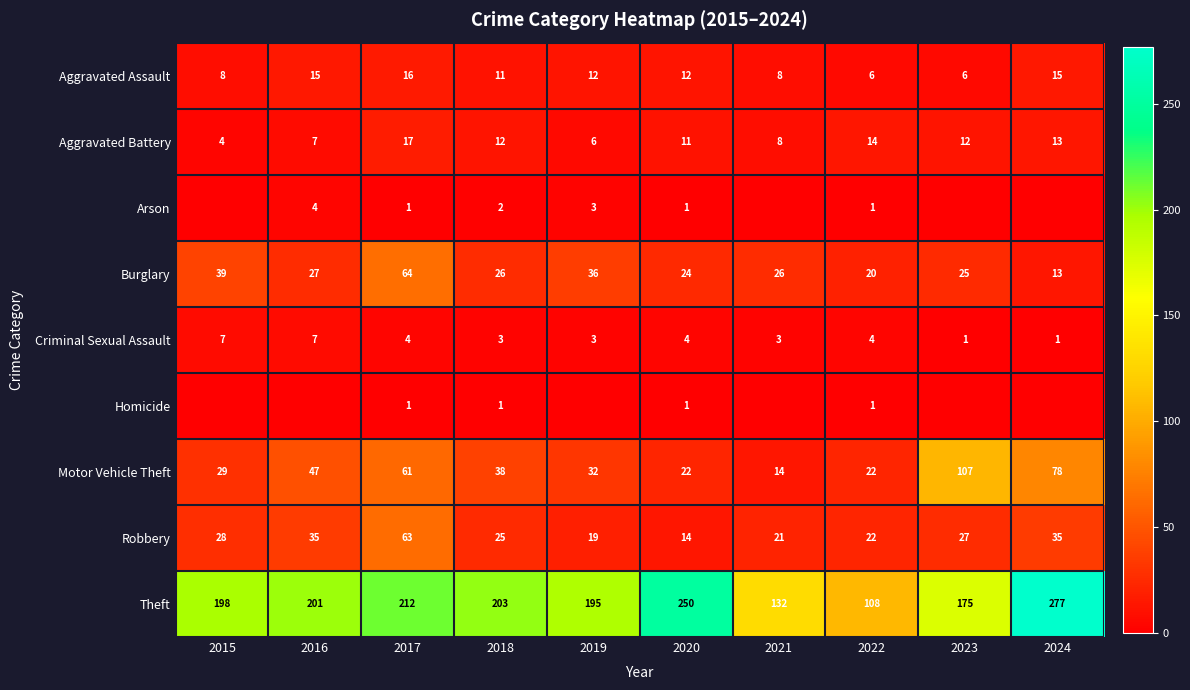

Is the value of Burglary at 2015 greater than the value of Aggravated Assault at 2022?

Yes